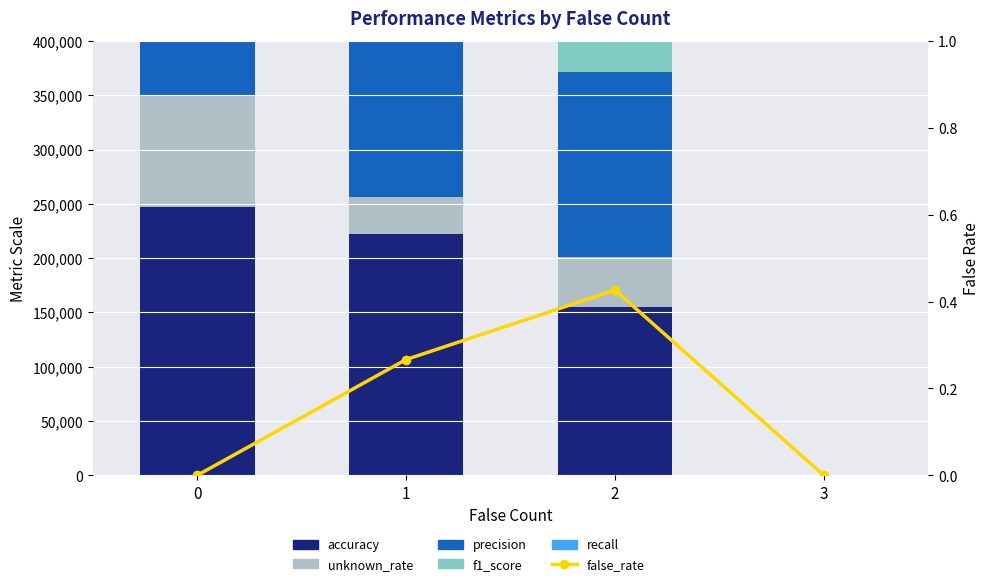

Rank the categories by accuracy value from highest to lowest.

0, 1, 2, 3